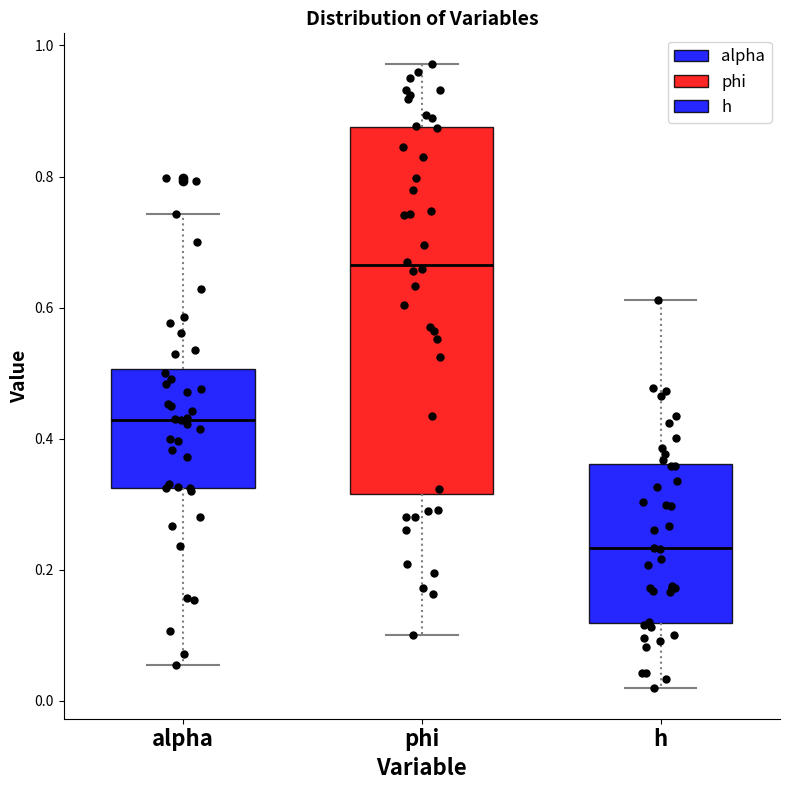

Comparing the boxes themselves (not the whiskers), which one is the tallest?

phi